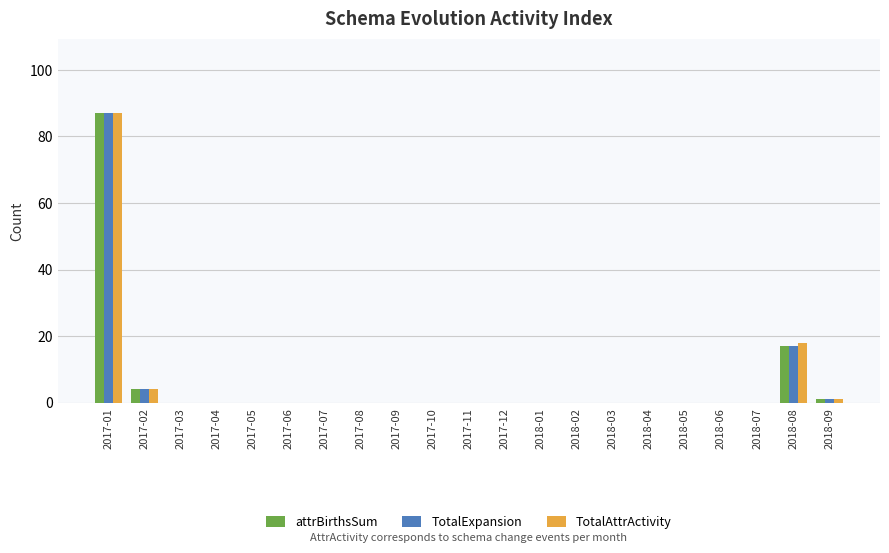

True or false: TotalAttrActivity has a value of 18 at 2018-08.

True